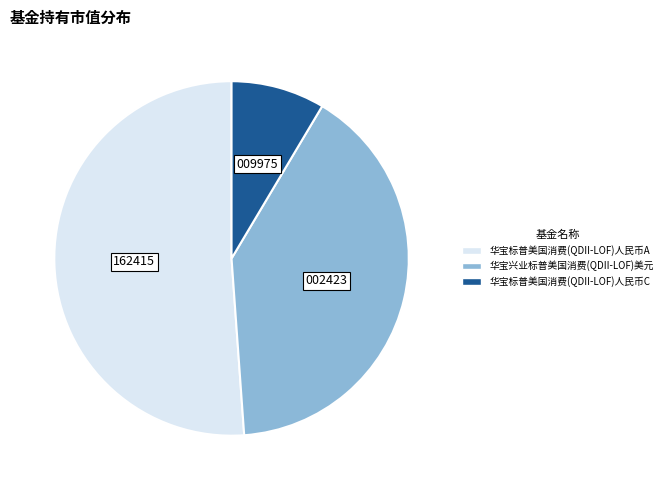

Which slice represents more than half of the pie?

华宝标普美国消费(QDII-LOF)人民币A